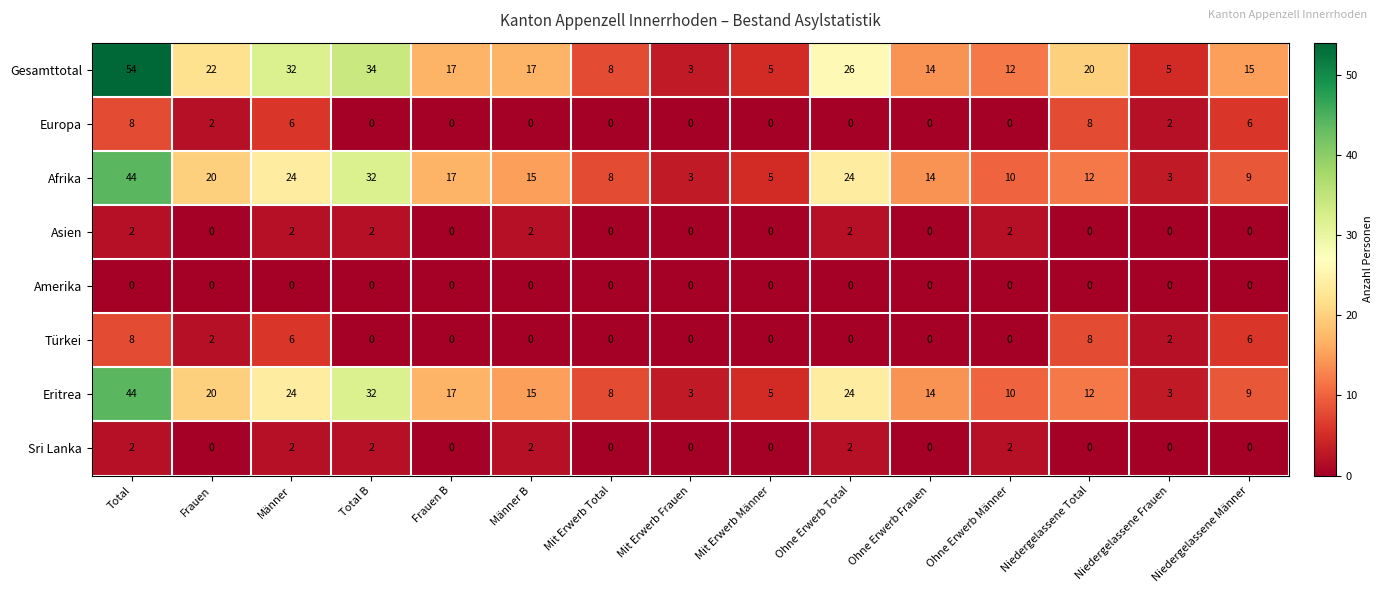

Is the value of Gesamttotal at Total B greater than the value of Eritrea at Frauen B?

Yes